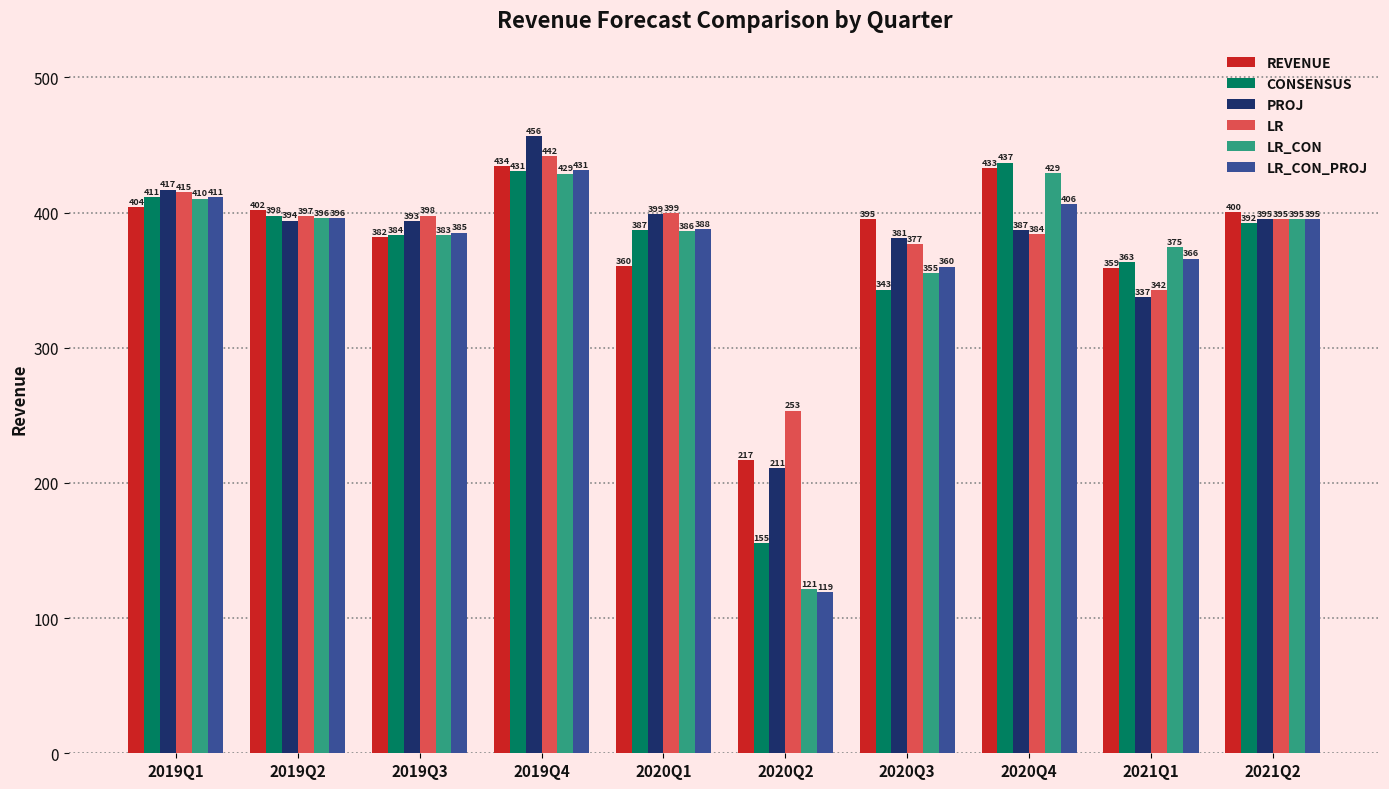

What is the difference between the CONSENSUS values at 2019Q2 and 2021Q2?

5.6